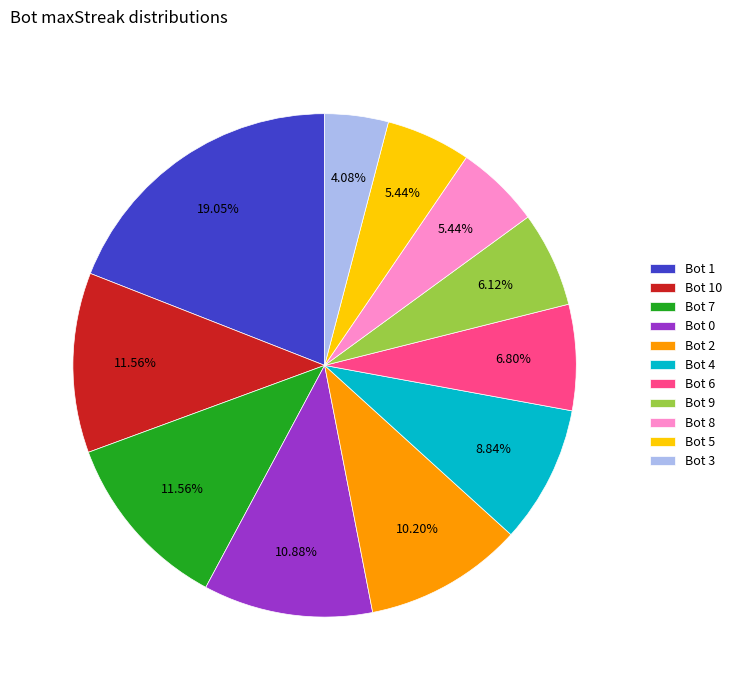

Which has a higher value, Bot 5 or Bot 4?

Bot 4